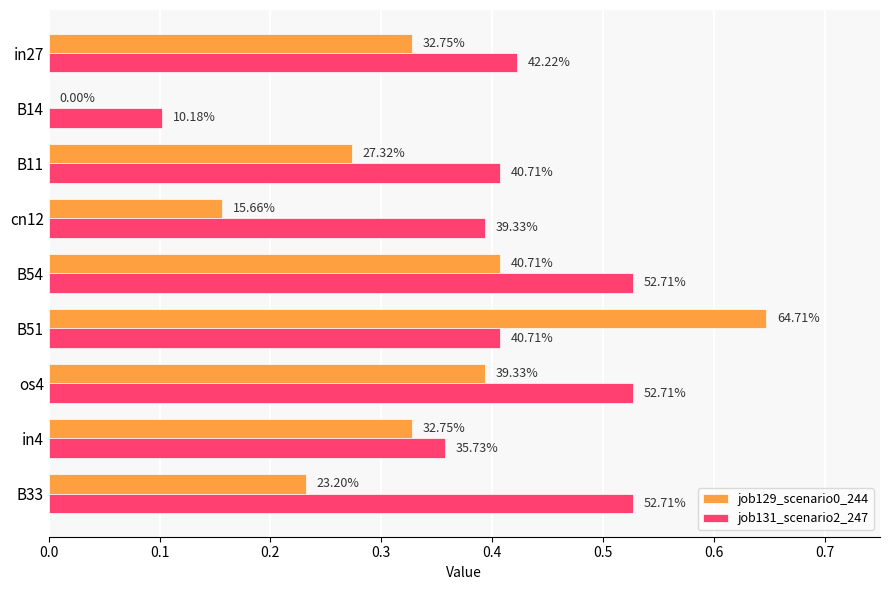

What are all the series names shown in the legend?

job129_scenario0_244, job131_scenario2_247